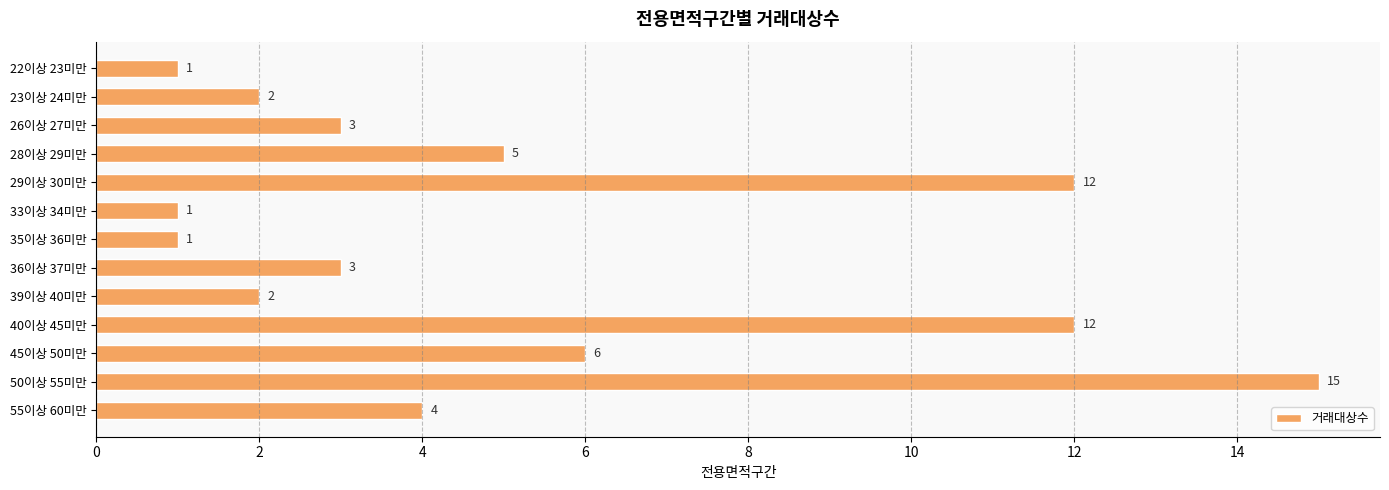

What is the change in value from 23이상 24미만 to 50이상 55미만?

+13